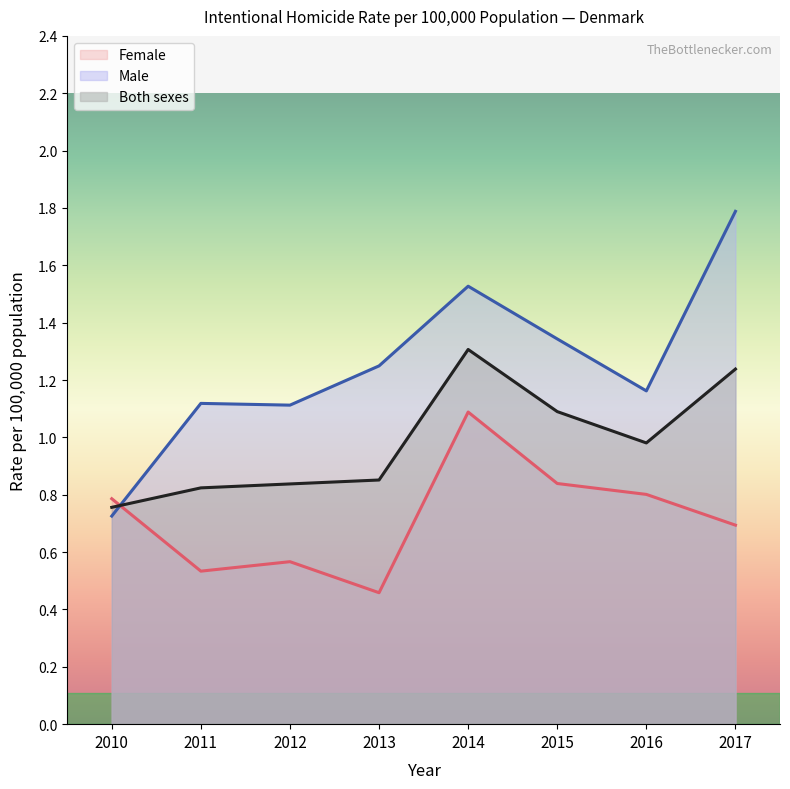

What is the spread (max minus min) of values at 2017?

1.1